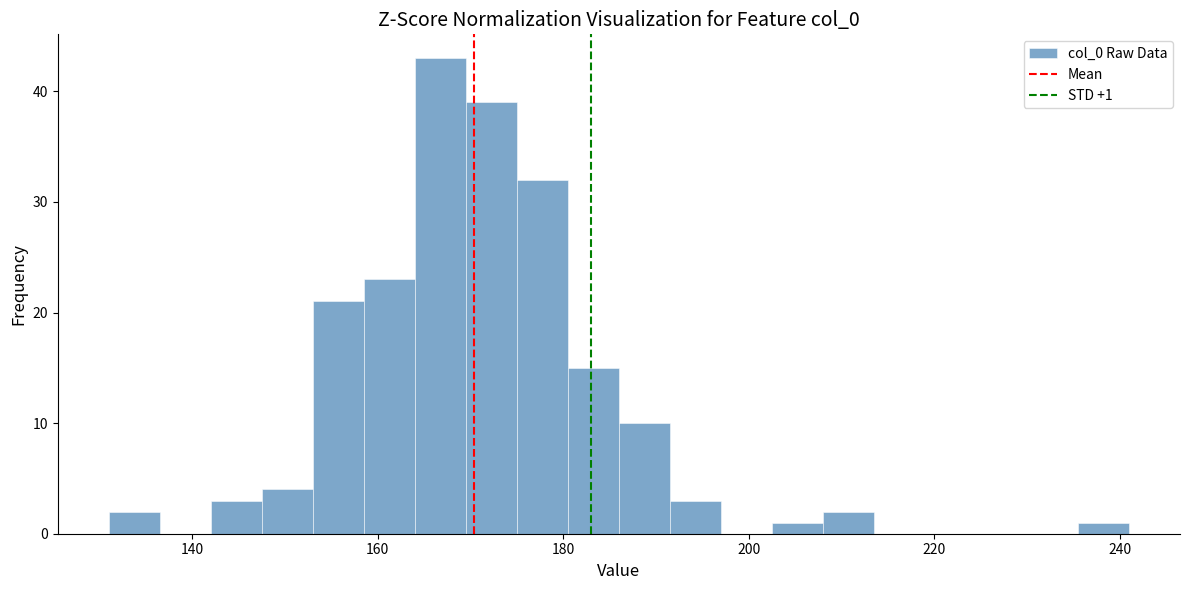

Read against the x-axis, roughly where is the centre of the tallest bar?

166